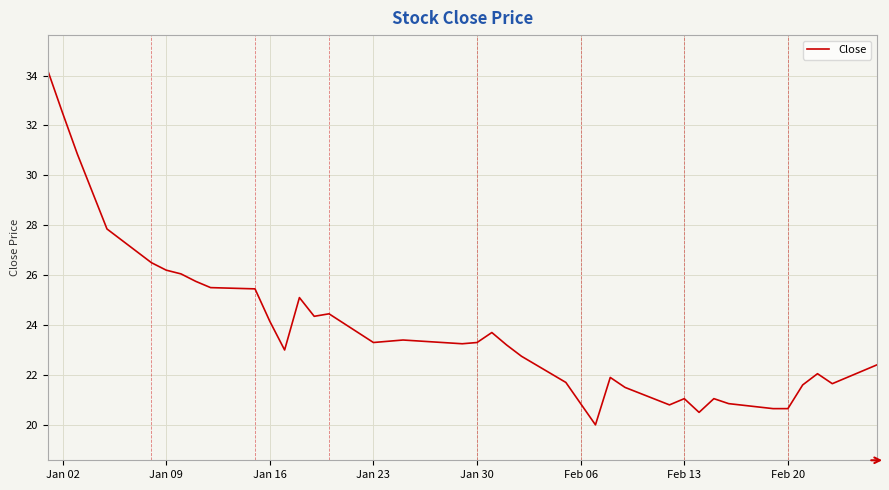

How many lines are shown in the chart?

1